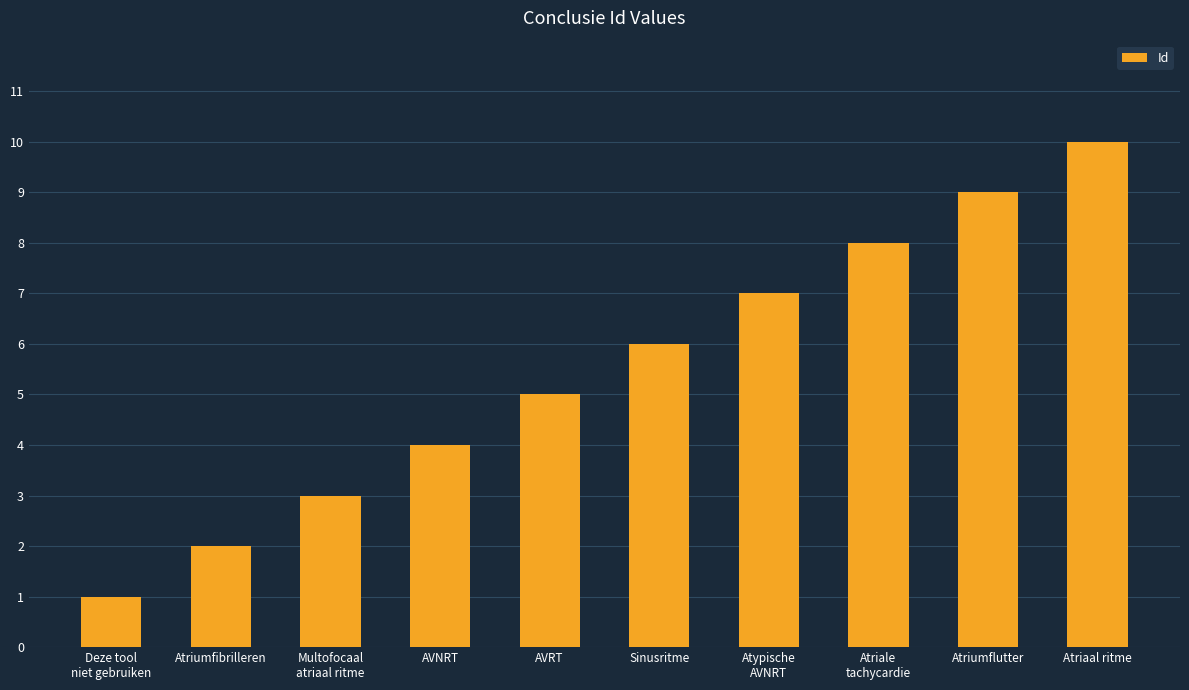

Count the values in the range 3 to 8.

6